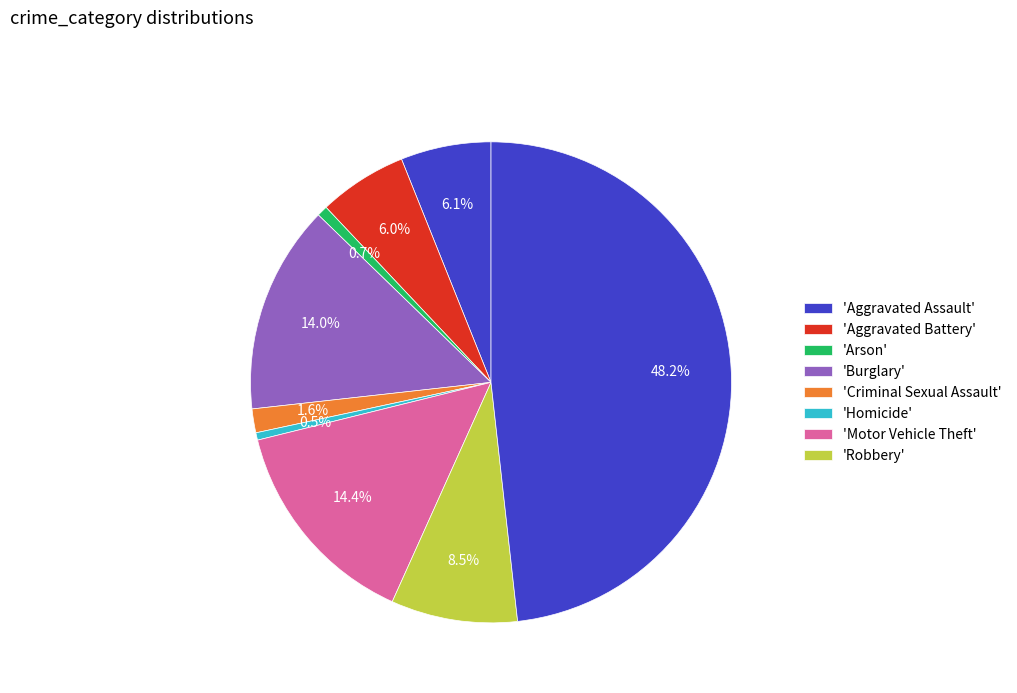

Count the number of slices in the pie.

9